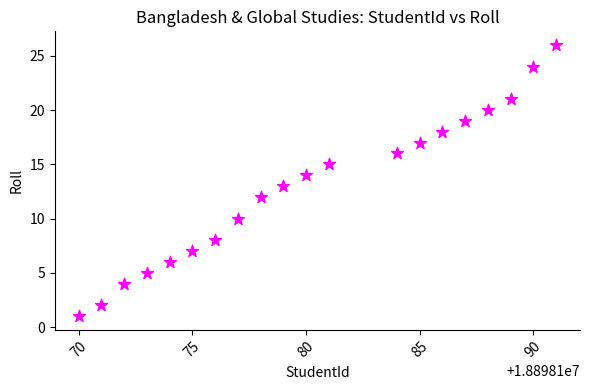

What is the range of X values (max minus min)?

21